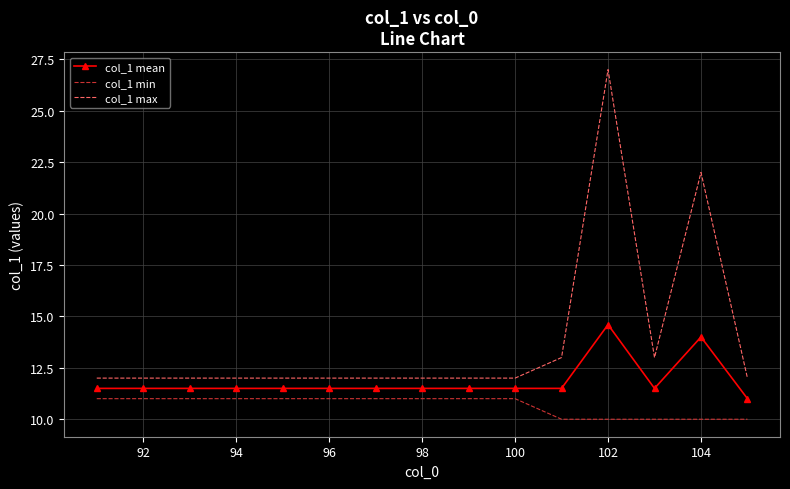

What are all the series names shown in the legend?

col_1 mean, col_1 min, col_1 max